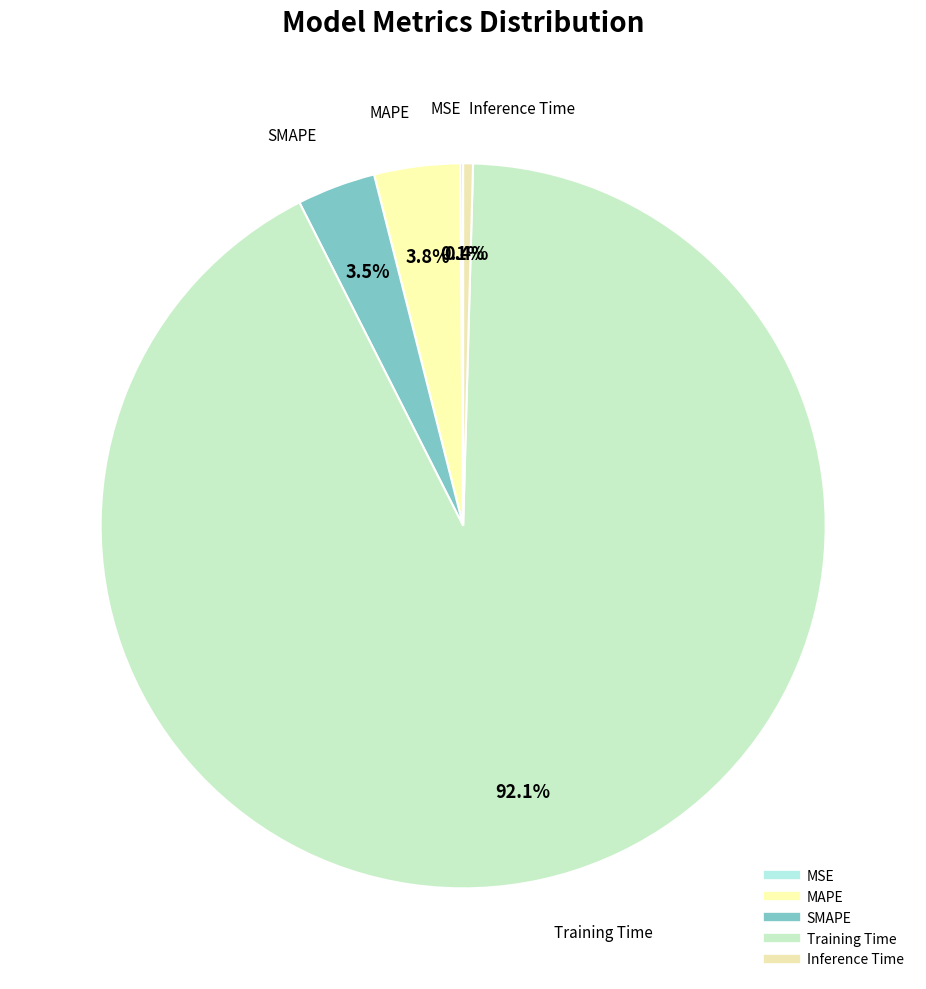

Is it true that MAPE is 1% of the pie?

False